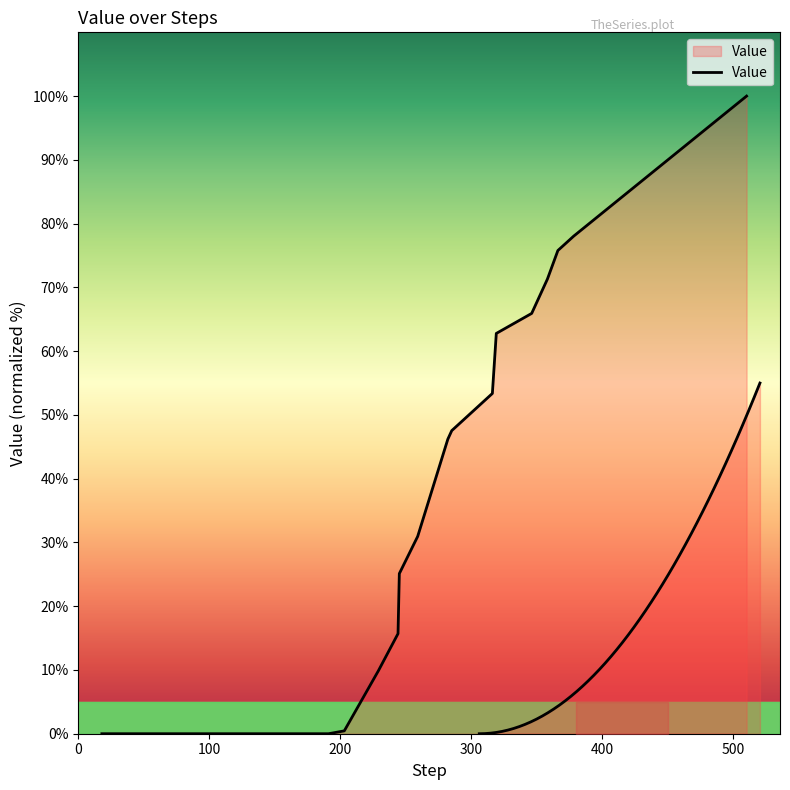

Reading left to right, what are all the values shown in this chart?

0.0	0.0	0.0	0.0	0.0	0.0	0.0	0.0	0.0	0.0	0.0	0.0	0.0	0.0	0.0	0.4	9.9	15.7	25.1	30.9	46.2	47.5	53.4	62.8	65.9	71.3	75.8	78.0	100.0